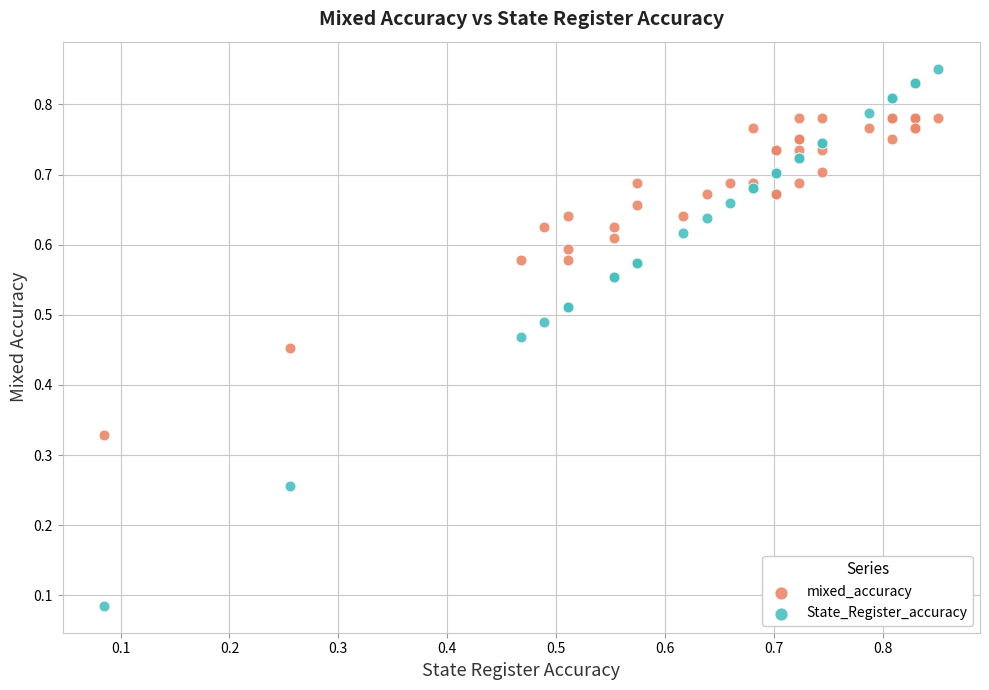

Which series has the largest Y range (max minus min)?

State_Register_accuracy